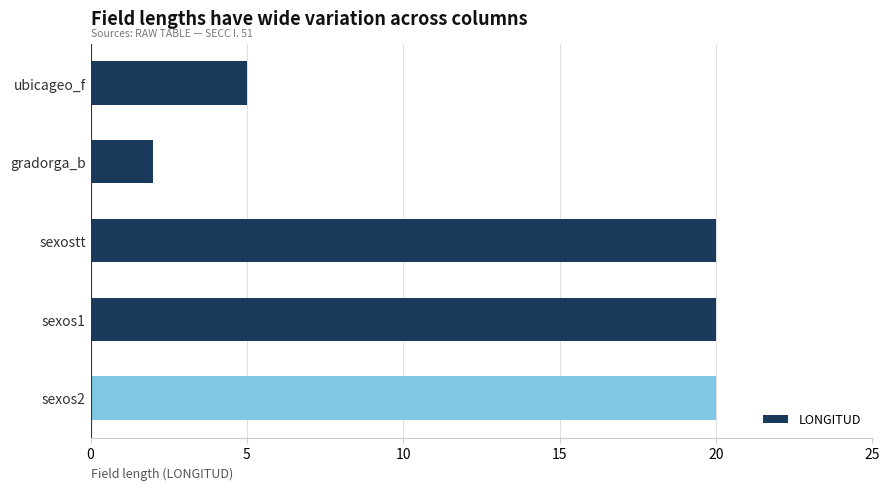

What is the difference between the maximum and minimum values?

18